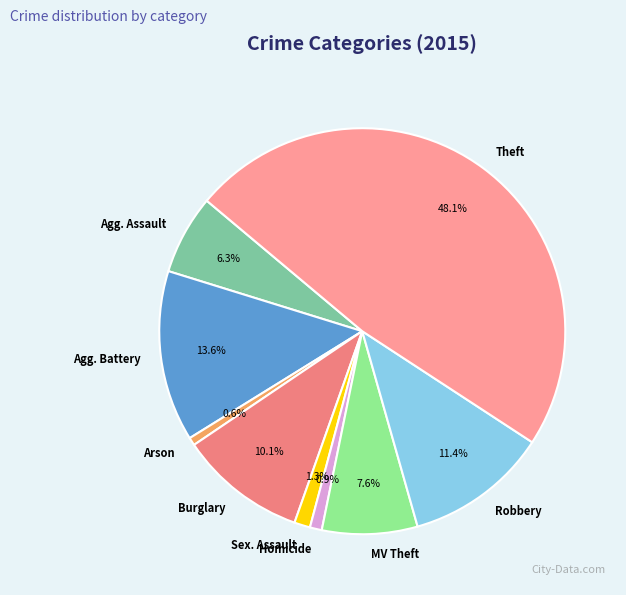

Is Agg. Battery the majority of the pie?

No